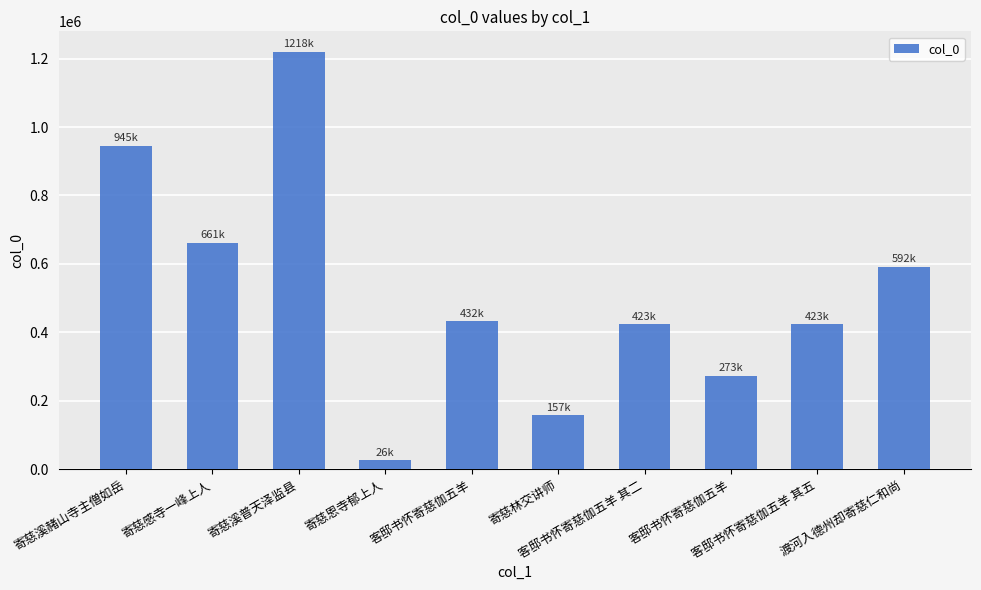

List the labels in order of value, smallest first.

寄慈恩寺郁上人, 寄慈林交讲师, 客邸书怀寄慈伽五羊, 客邸书怀寄慈伽五羊 其二, 客邸书怀寄慈伽五羊 其五, 客邸书怀寄慈伽五羊, 渡河入德州却寄慈仁和尚, 寄慈感寺一峰上人, 寄慈溪赭山寺主僧如岳, 寄慈溪普天泽监县